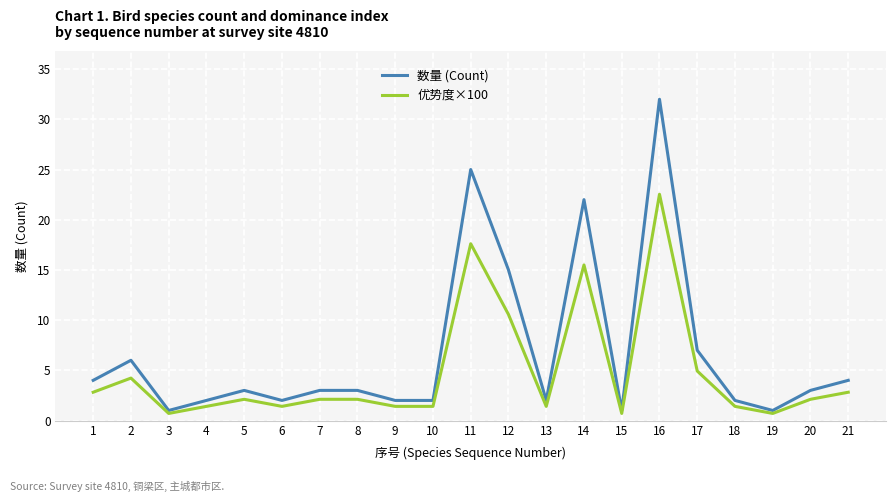

Which series has the largest range (max minus min)?

数量 (Count)